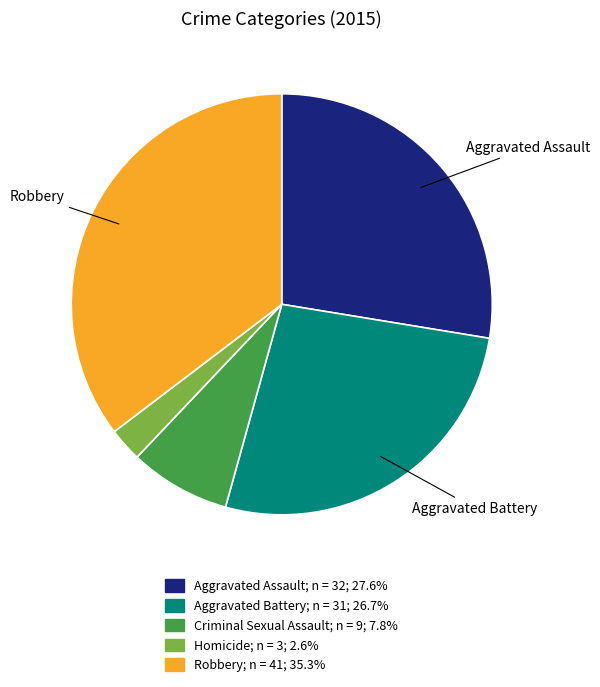

Rank the categories by value from highest to lowest.

Robbery, Aggravated Assault, Aggravated Battery, Criminal Sexual Assault, Homicide